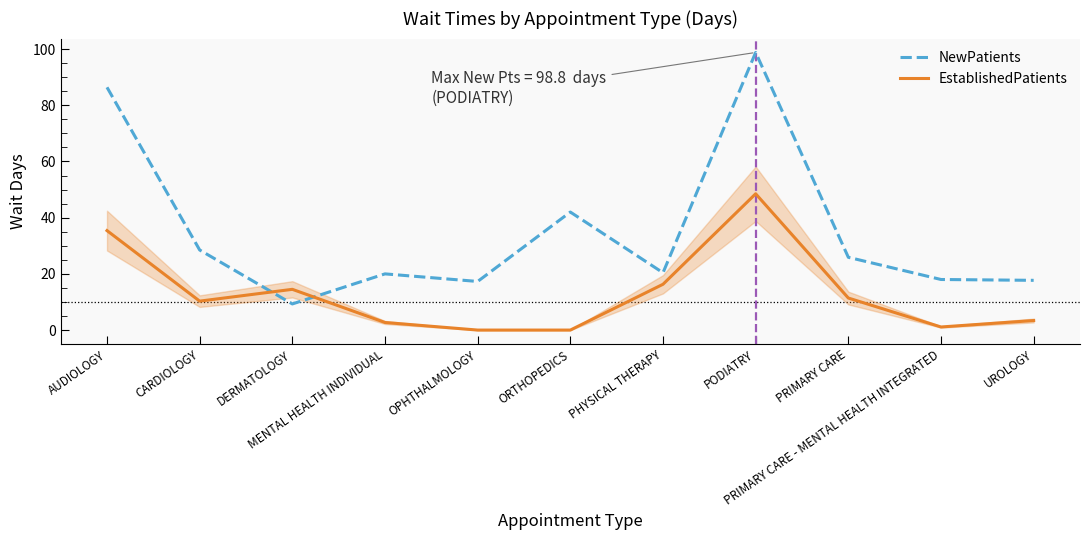

List the series in order of their overall mean, lowest first.

EstablishedPatients, NewPatients